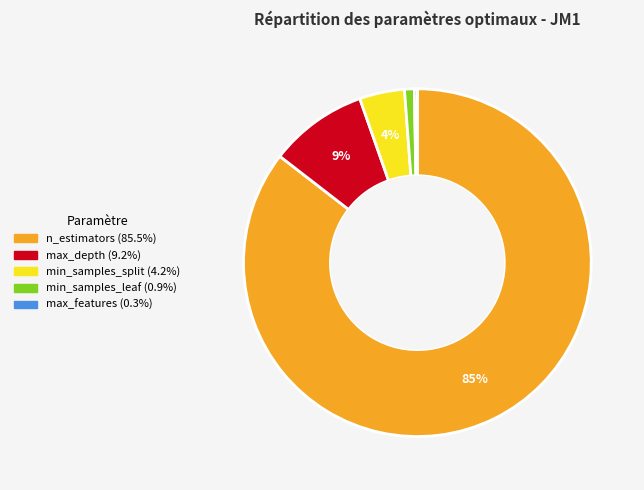

Combined, do min_samples_leaf and min_samples_split account for over 50%?

No